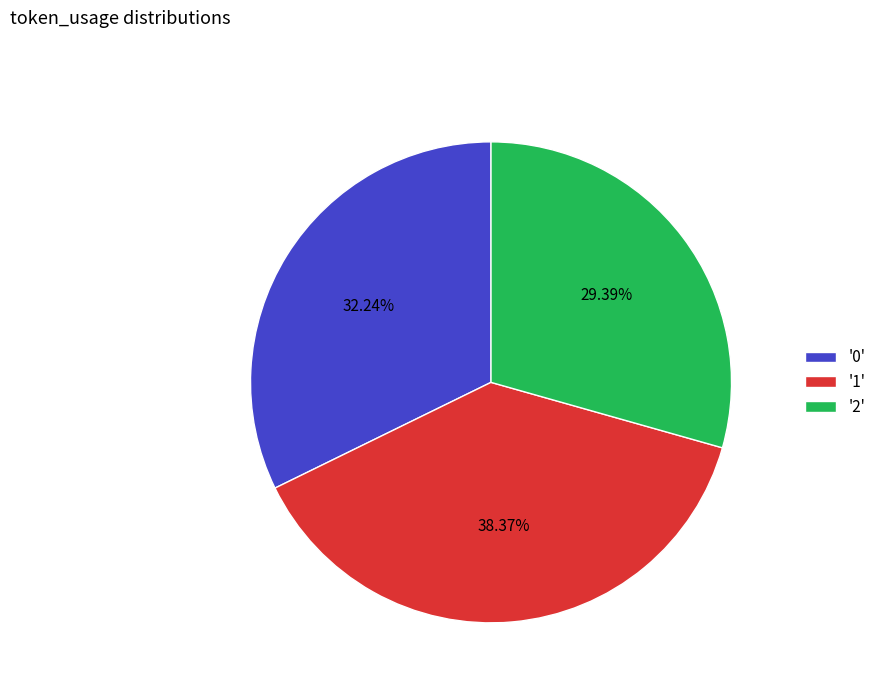

Is the sum of '0' and '1' greater than half?

Yes